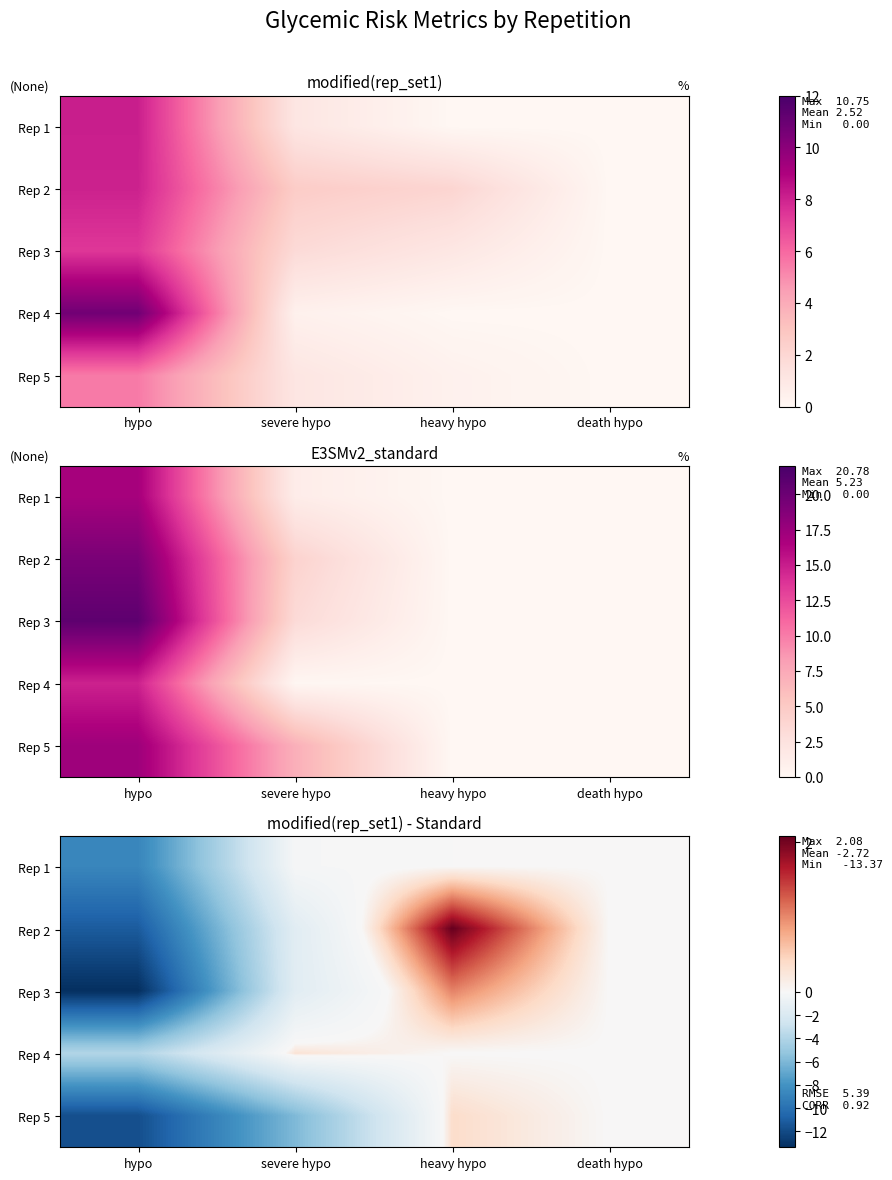

The value of Rep 5 at severe hypo is -6.0. True or false?

True